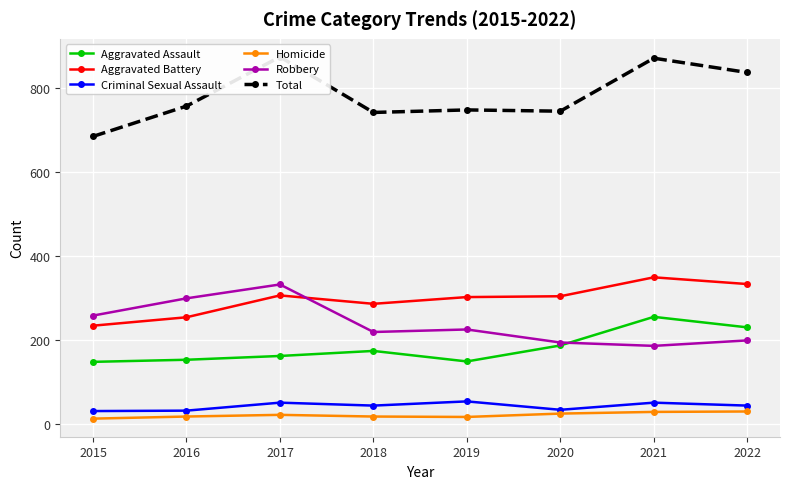

The value of Aggravated Battery at 2015 is 234. True or false?

True